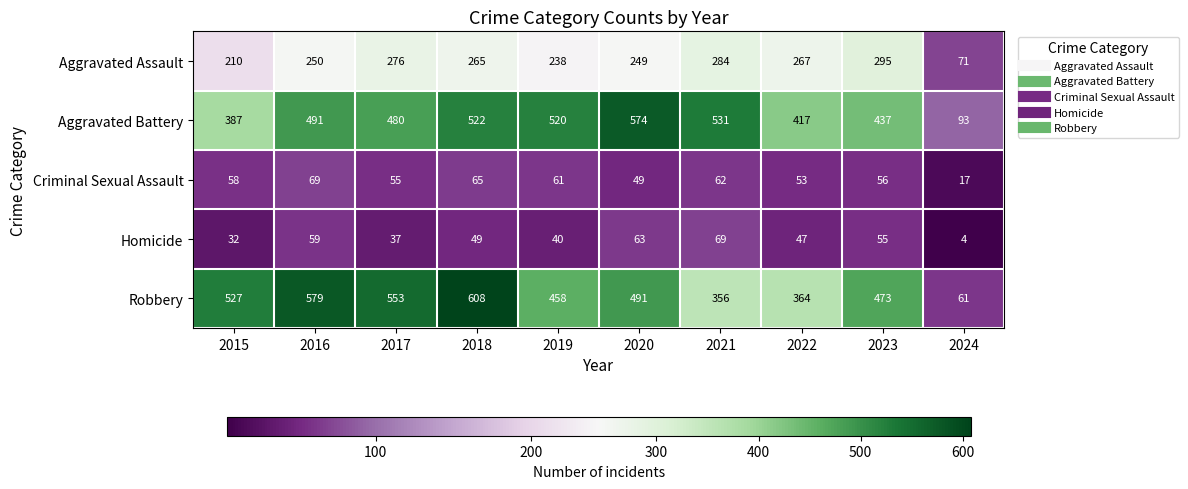

Which series has the largest range (max minus min)?

Robbery